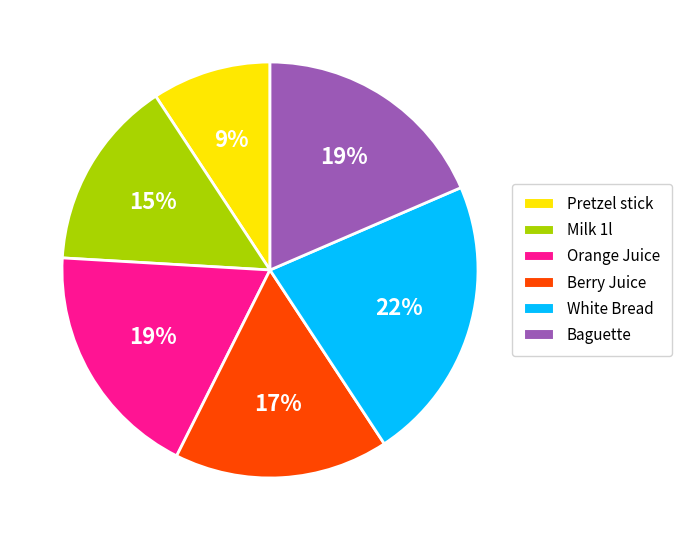

Between Orange Juice and Berry Juice, which is larger?

Orange Juice